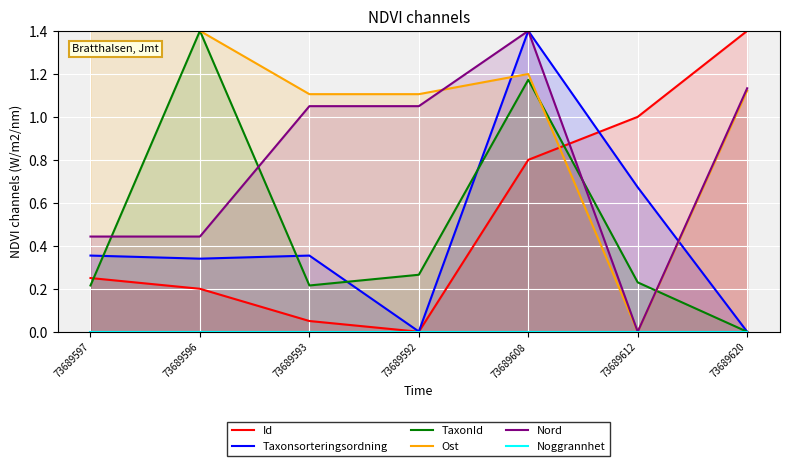

How many distinct data groups are displayed?

6